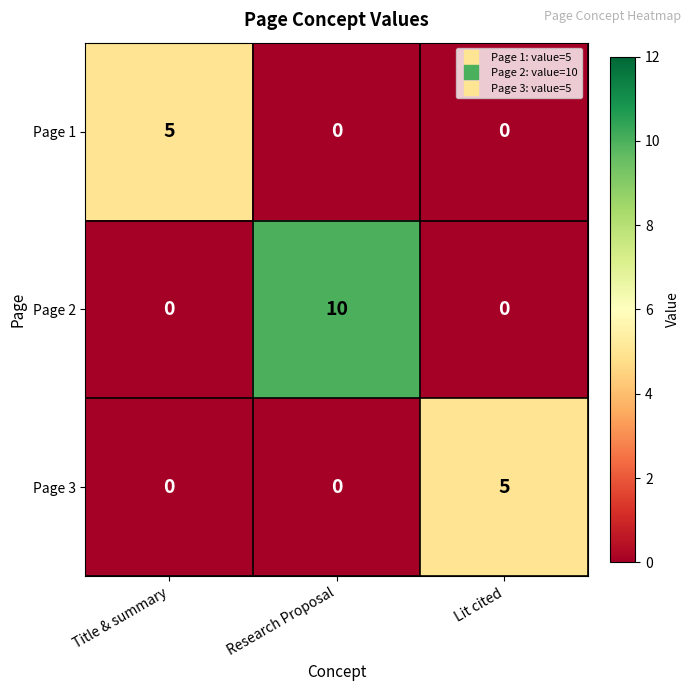

What is the difference between the maximum and minimum values in the Page 3 series?

5